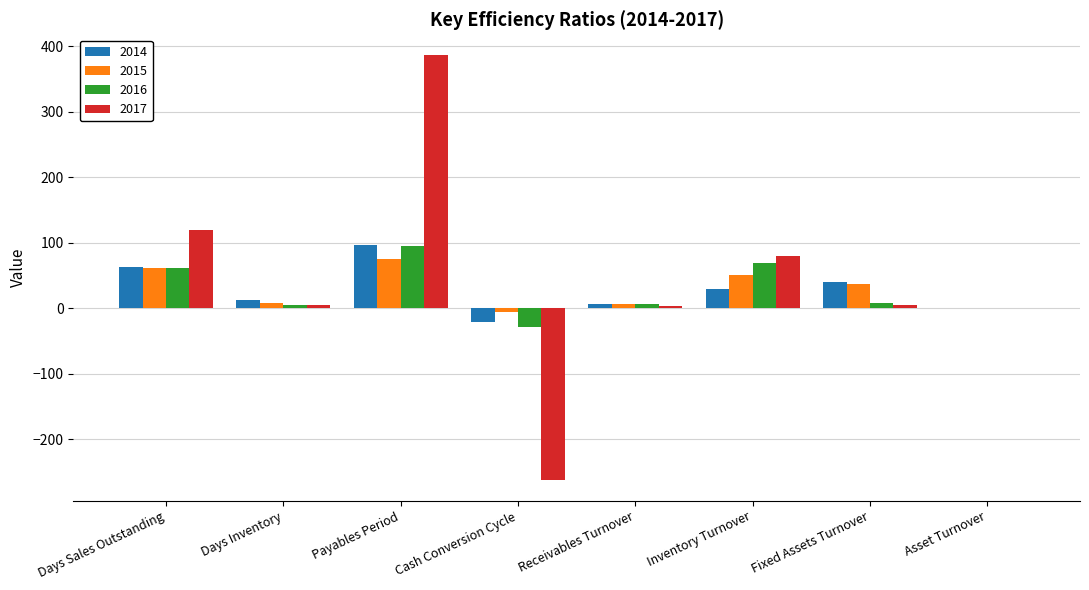

Which series has the largest total across all categories?

2017